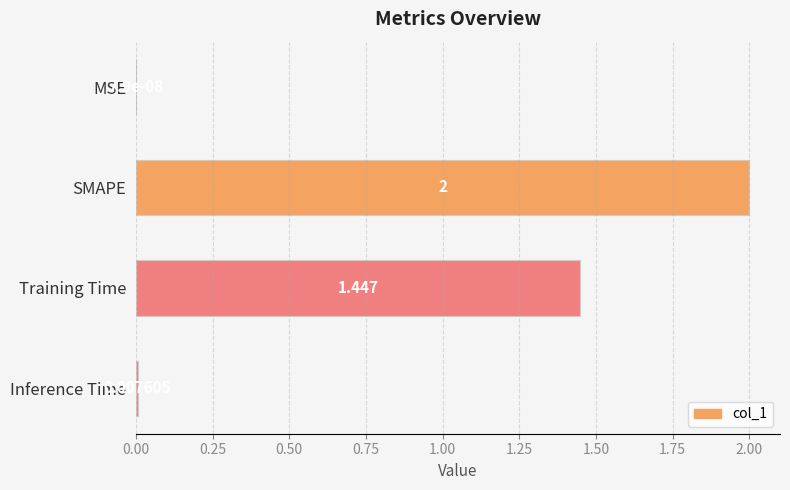

At which category does the chart reach its peak across all series?

SMAPE